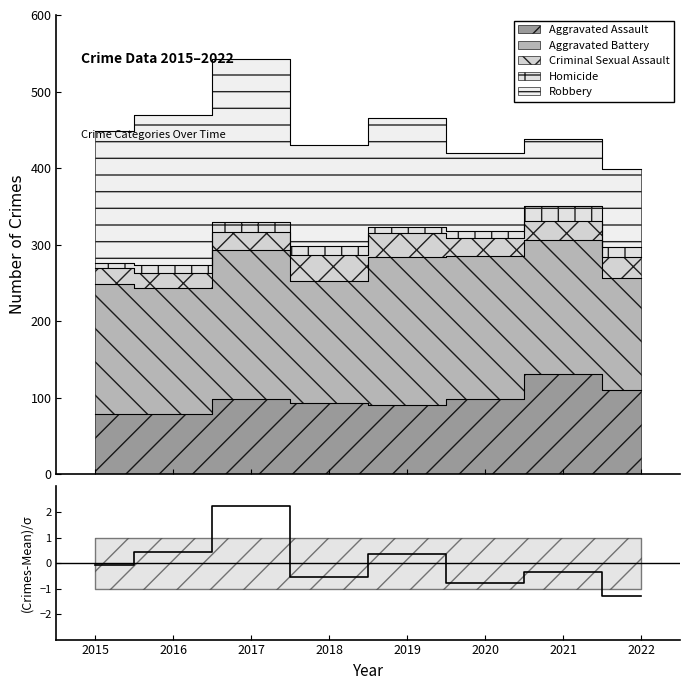

True or false: the data shows 2.2 at 2017.

True